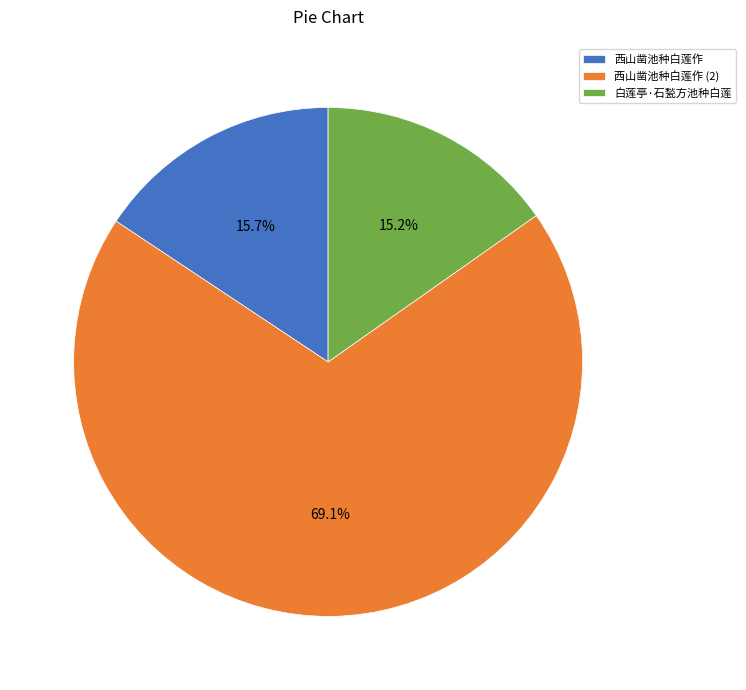

To the nearest percent, what portion does 西山凿池种白莲作 represent?

16%